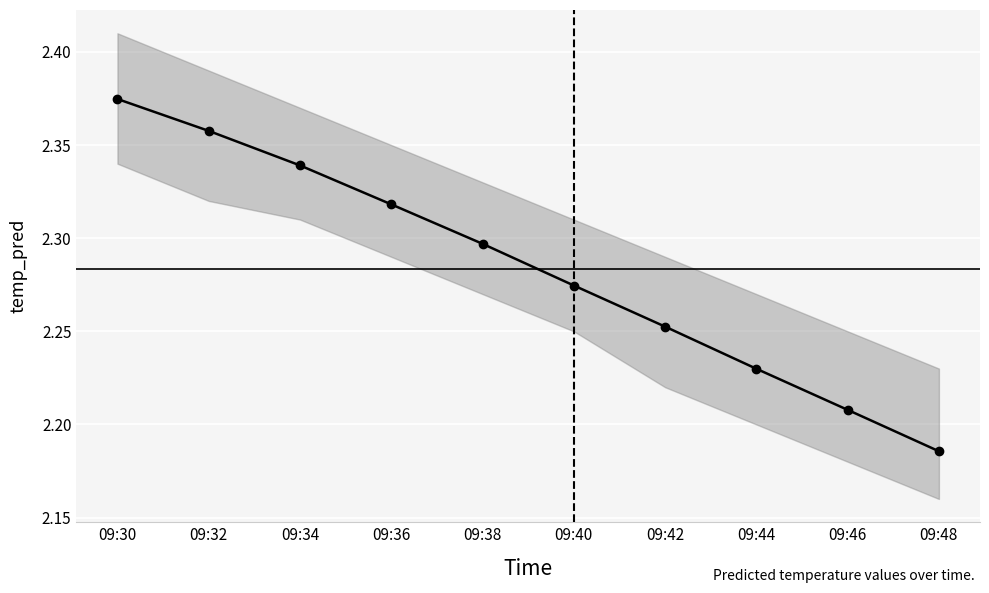

List the labels in order of value, smallest first.

09:48, 09:46, 09:44, 09:42, 09:40, 09:38, 09:36, 09:34, 09:32, 09:30